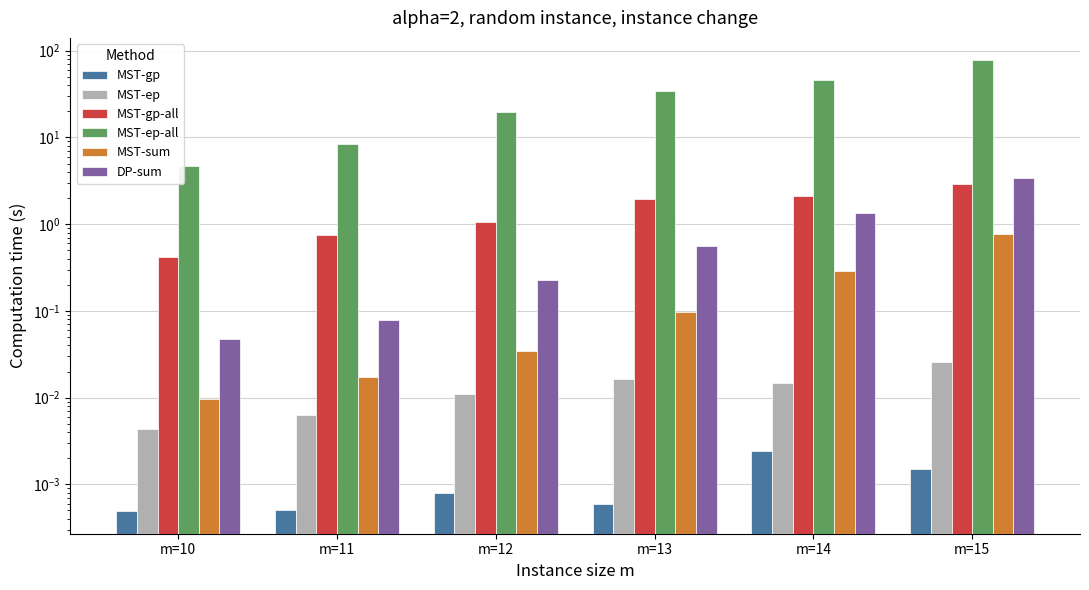

The MST-sum series shows 0.8 at m=15. True or false?

True